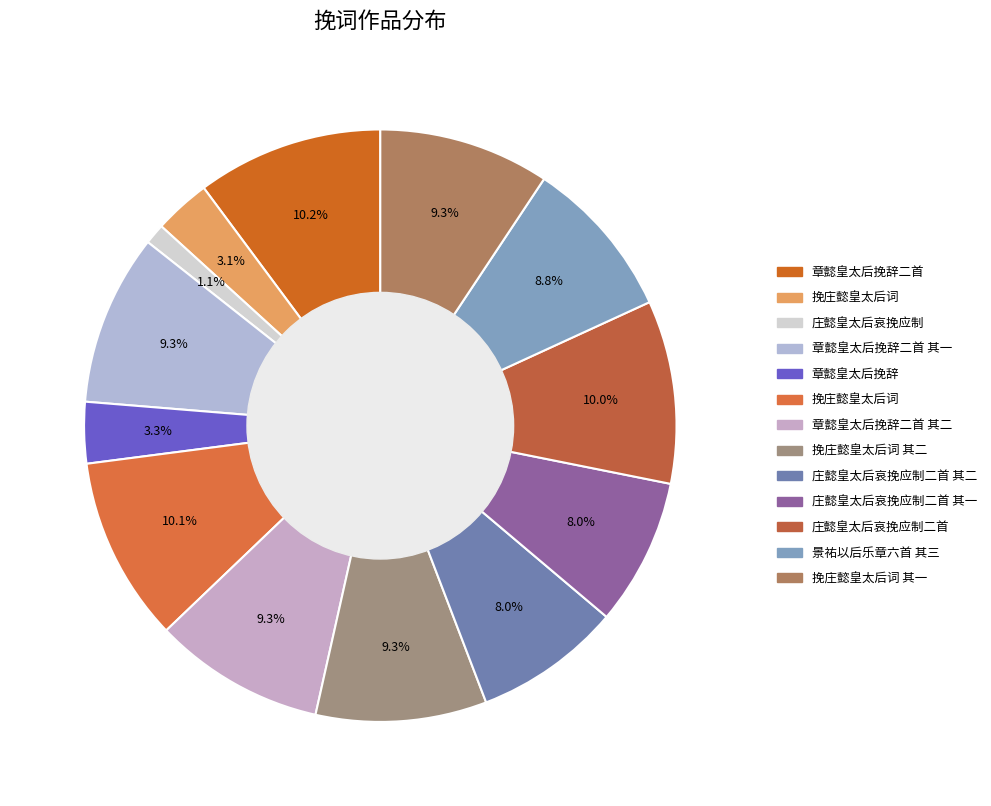

How many slices are in this pie chart?

13